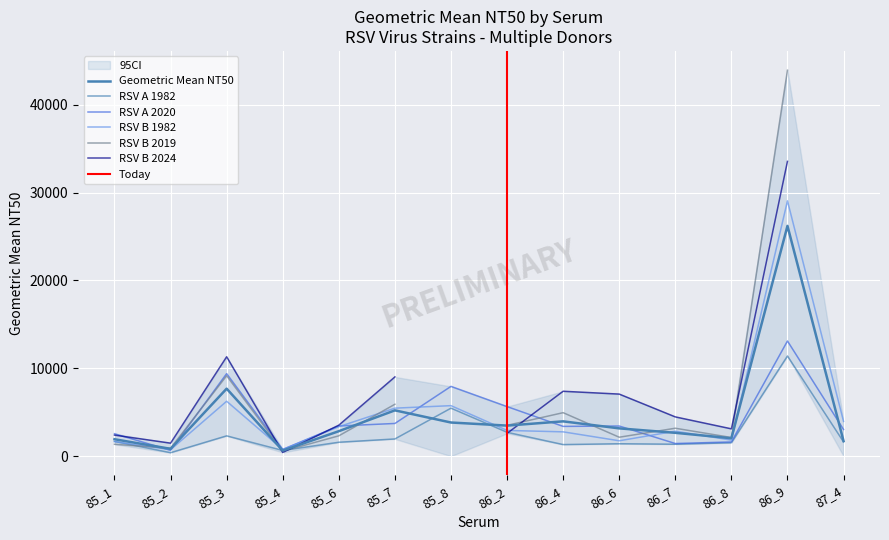

Which series changed the most between 86_4 and 87_4?

RSV B 2019